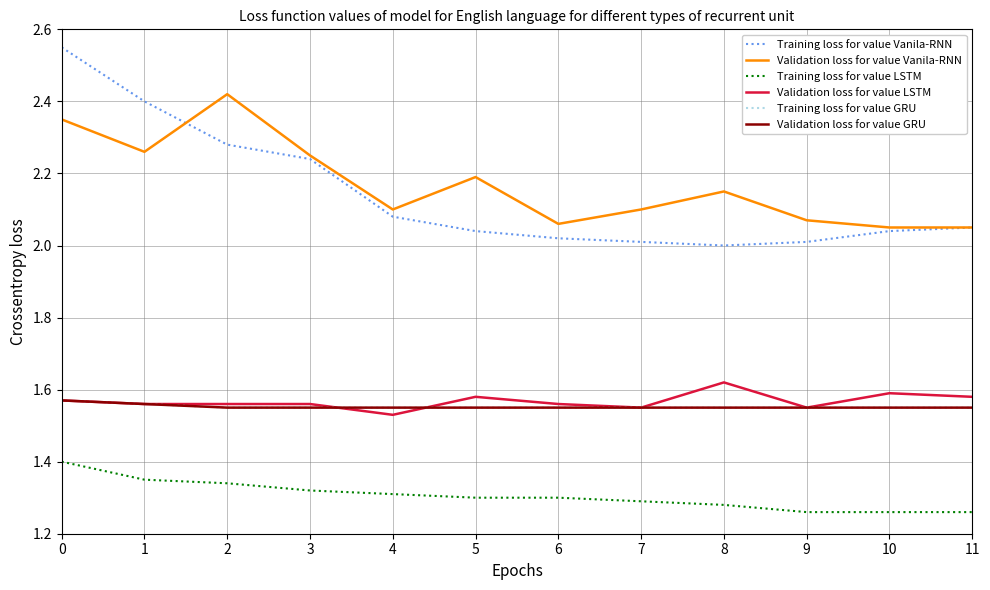

Is this an area chart (filled region under the line)?

No